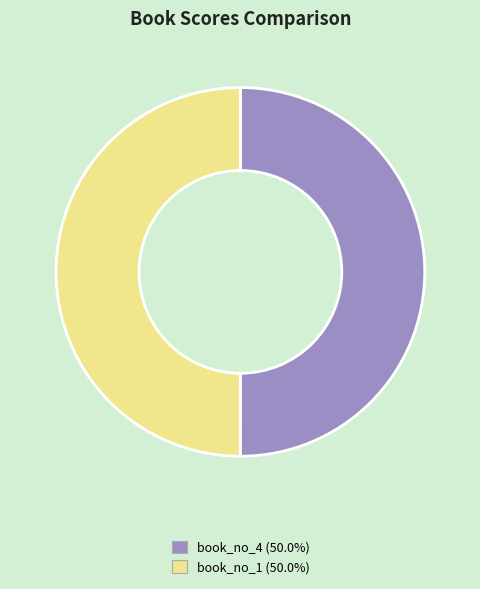

Combined, do book_no_1 and book_no_4 account for over 50%?

Yes